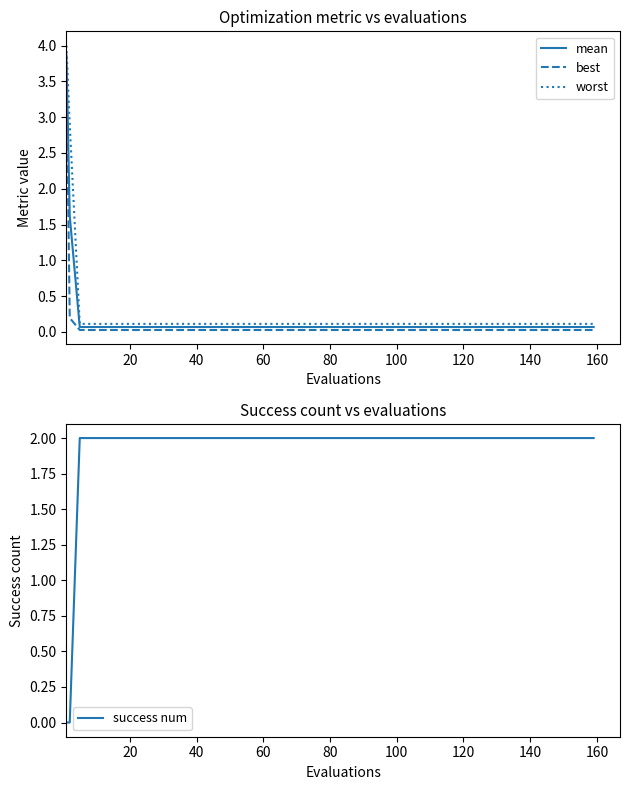

What is the difference between the second highest and minimum values in the best series?

0.2